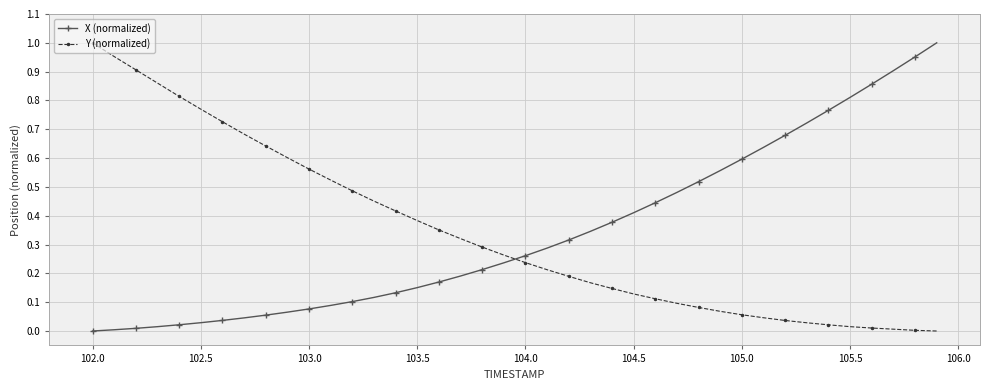

After their last crossing, which series has the higher values: X (normalized) or Y (normalized)?

X (normalized)